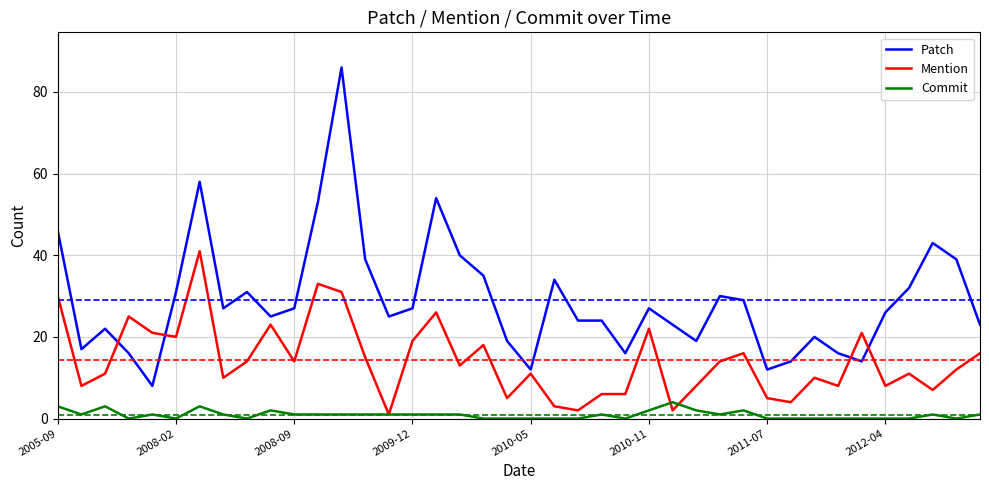

Which series has the widest spread of values?

Patch